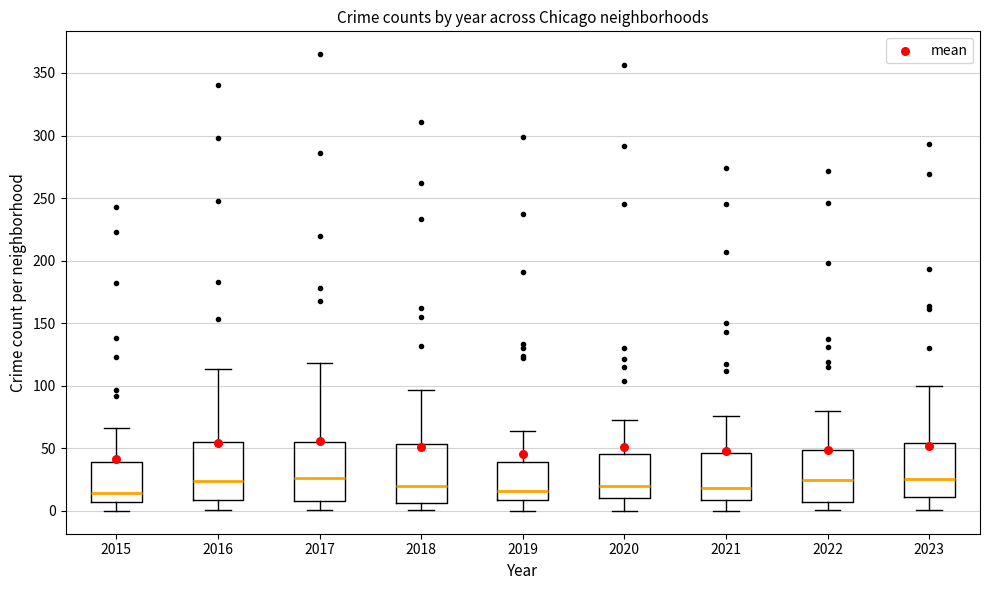

Reading left to right, read every box against the y-axis: the position of its median line, the range the box covers, and the ends of its whiskers. The values are not printed on the chart, so give them approximately, as read against the axis.

2015: median 15, box 5 to 40, whiskers 0 to 65
2016: median 25, box 10 to 55, whiskers 0 to 115
2017: median 25, box 10 to 55, whiskers 0 to 120
2018: median 20, box 5 to 55, whiskers 0 to 95
2019: median 15, box 10 to 40, whiskers 0 to 65
2020: median 20, box 10 to 45, whiskers 0 to 75
2021: median 20, box 10 to 45, whiskers 0 to 75
2022: median 25, box 5 to 50, whiskers 0 to 80
2023: median 25, box 10 to 55, whiskers 0 to 100